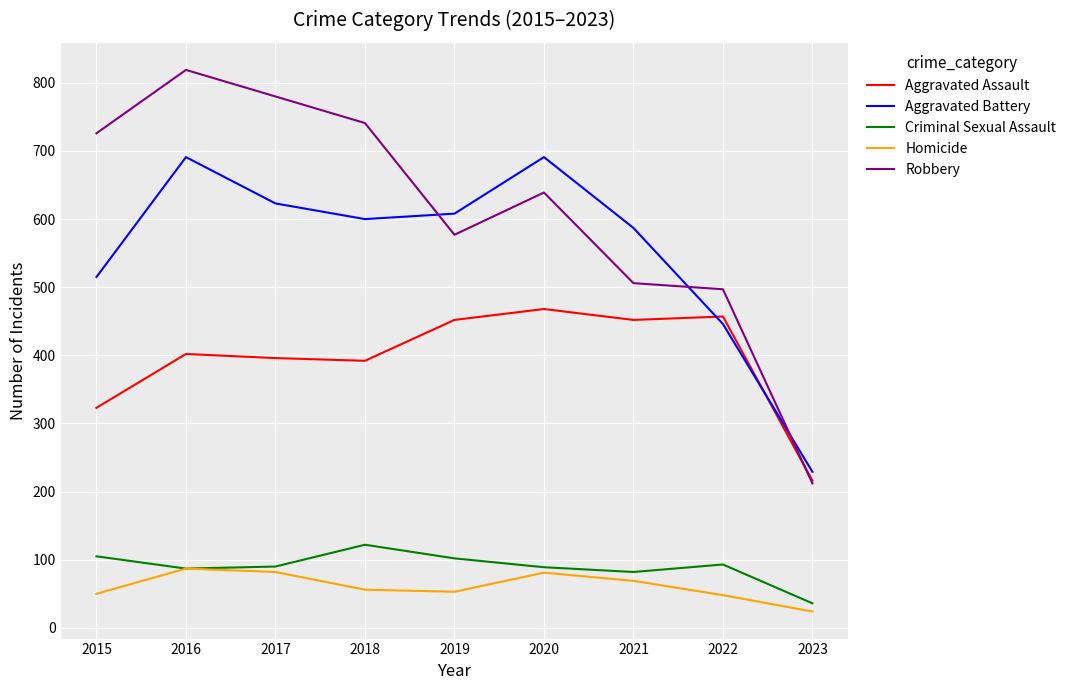

What is the minimum value shown in the chart?

24